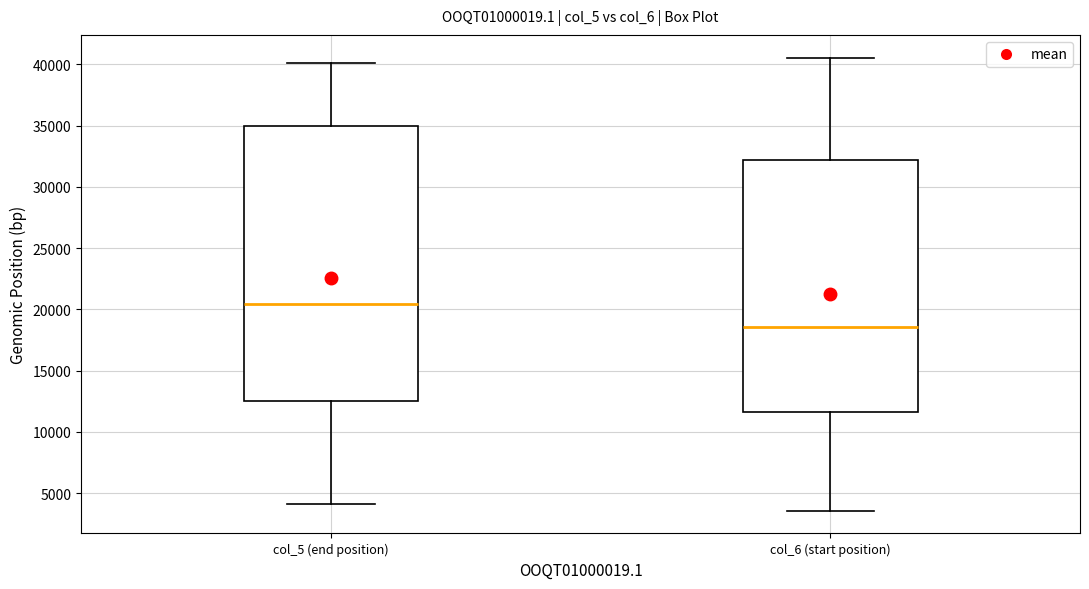

Which box has the lowest median line?

col_6 (start position)